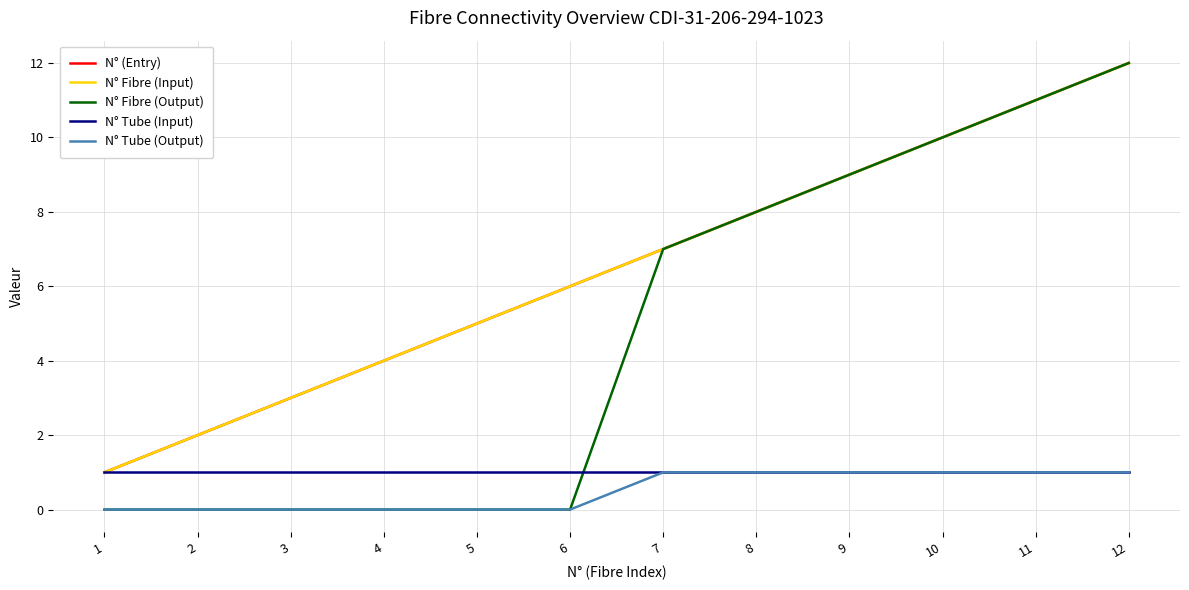

List the labels in order of N° Fibre (Output) value, largest first.

12, 11, 10, 9, 8, 7, 1, 2, 3, 4, 5, 6